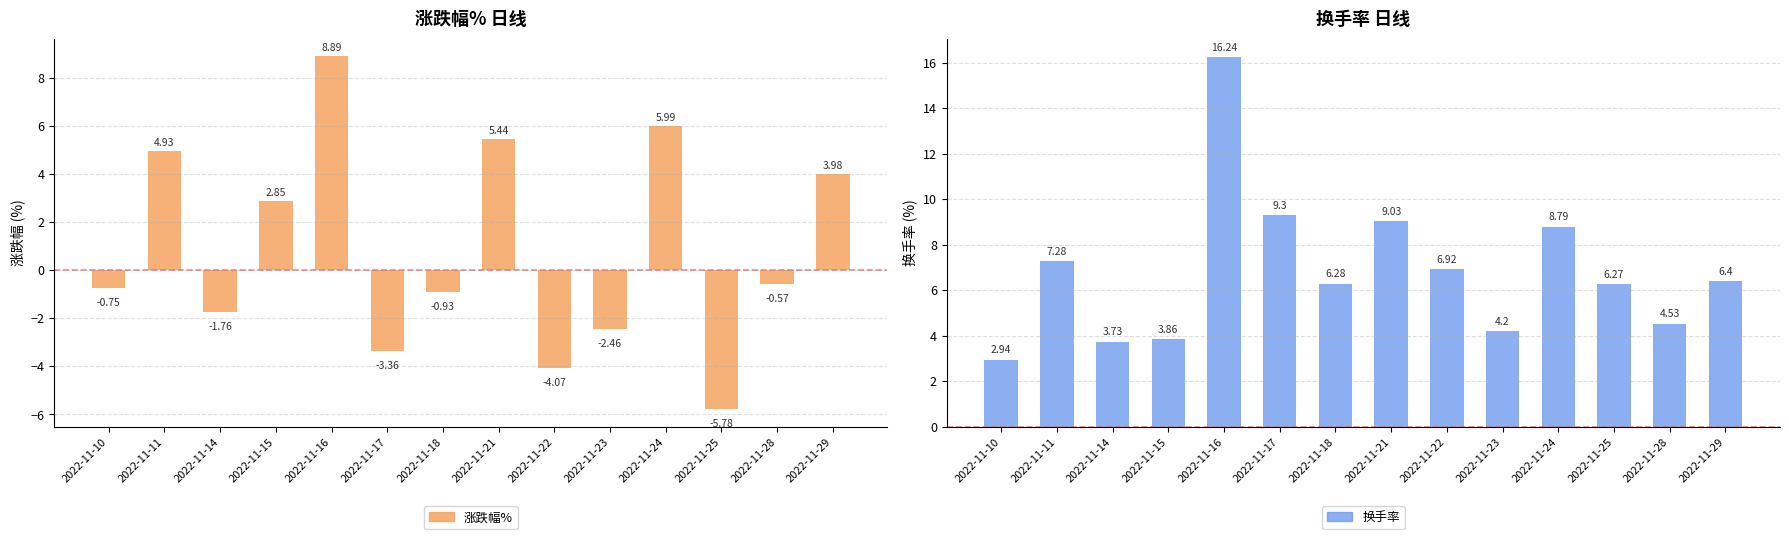

Reading right to left, list all the values displayed in this chart.

涨跌幅%: 2022-11-29=4.0	2022-11-28=-0.6	2022-11-25=-5.8	2022-11-24=6.0	2022-11-23=-2.5	2022-11-22=-4.1	2022-11-21=5.4	2022-11-18=-0.9	2022-11-17=-3.4	2022-11-16=8.9	2022-11-15=2.9	2022-11-14=-1.8	2022-11-11=4.9	2022-11-10=-0.8
换手率: 2022-11-29=6.4	2022-11-28=4.5	2022-11-25=6.3	2022-11-24=8.8	2022-11-23=4.2	2022-11-22=6.9	2022-11-21=9.0	2022-11-18=6.3	2022-11-17=9.3	2022-11-16=16.2	2022-11-15=3.9	2022-11-14=3.7	2022-11-11=7.3	2022-11-10=2.9